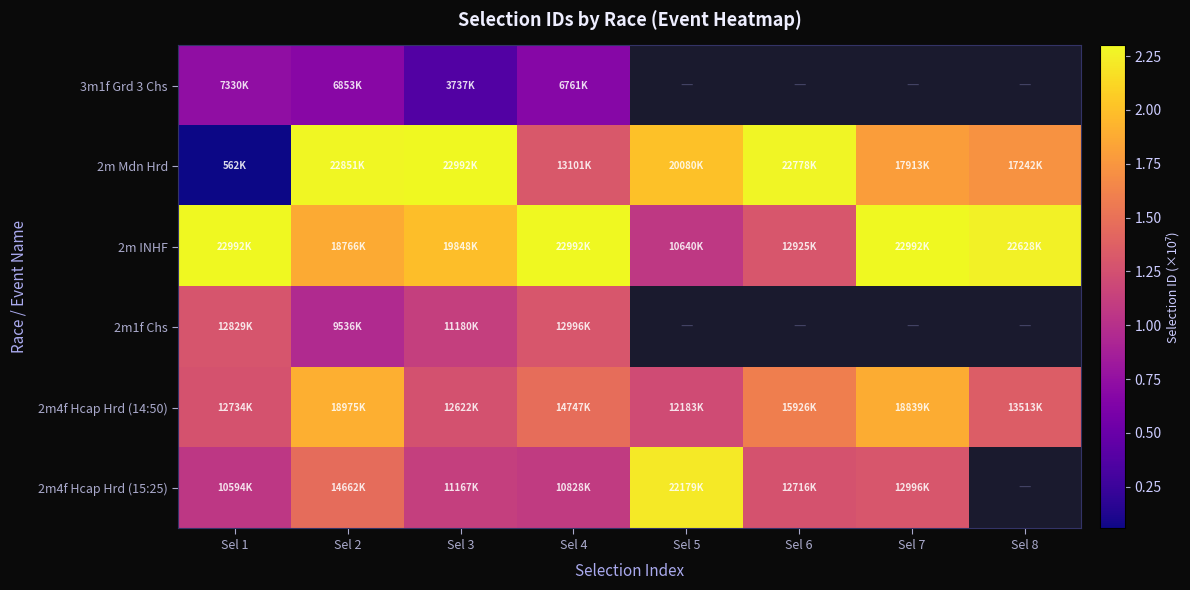

What is the smallest value displayed?

0.1